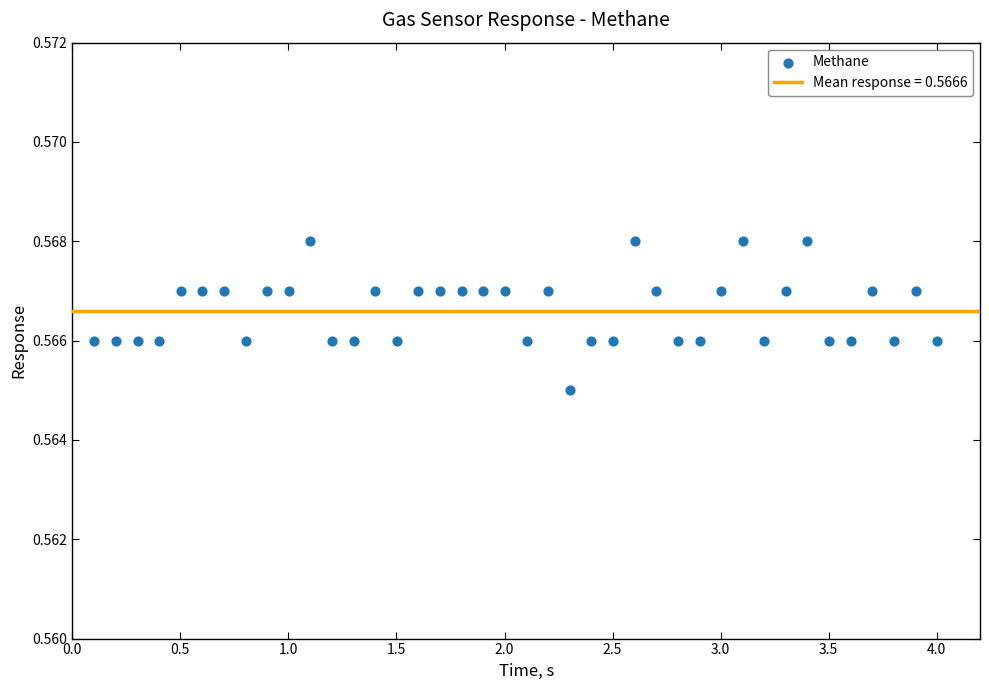

What is the range of X values (max minus min)?

3.9